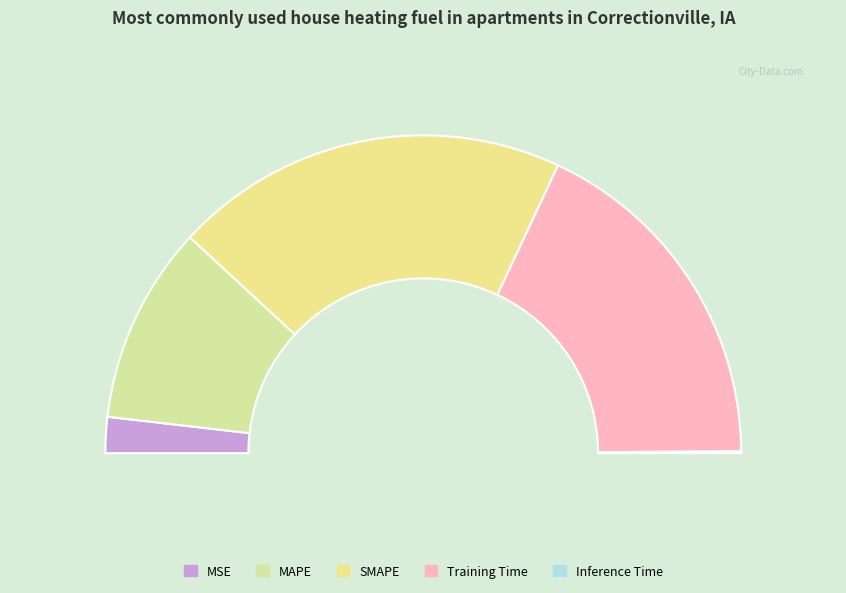

What is the change in value from SMAPE to Inference Time?

-2.0